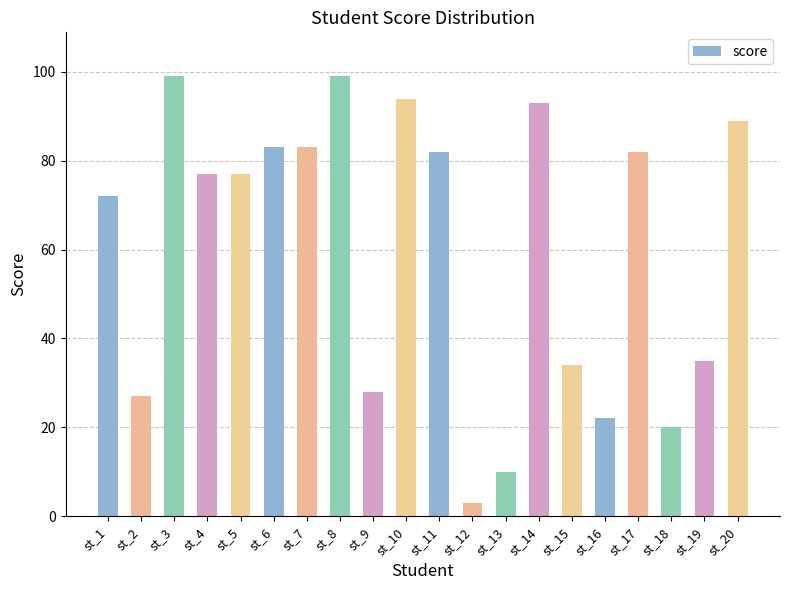

What is the ratio of the value at st_3 to the value at st_7?

1.2